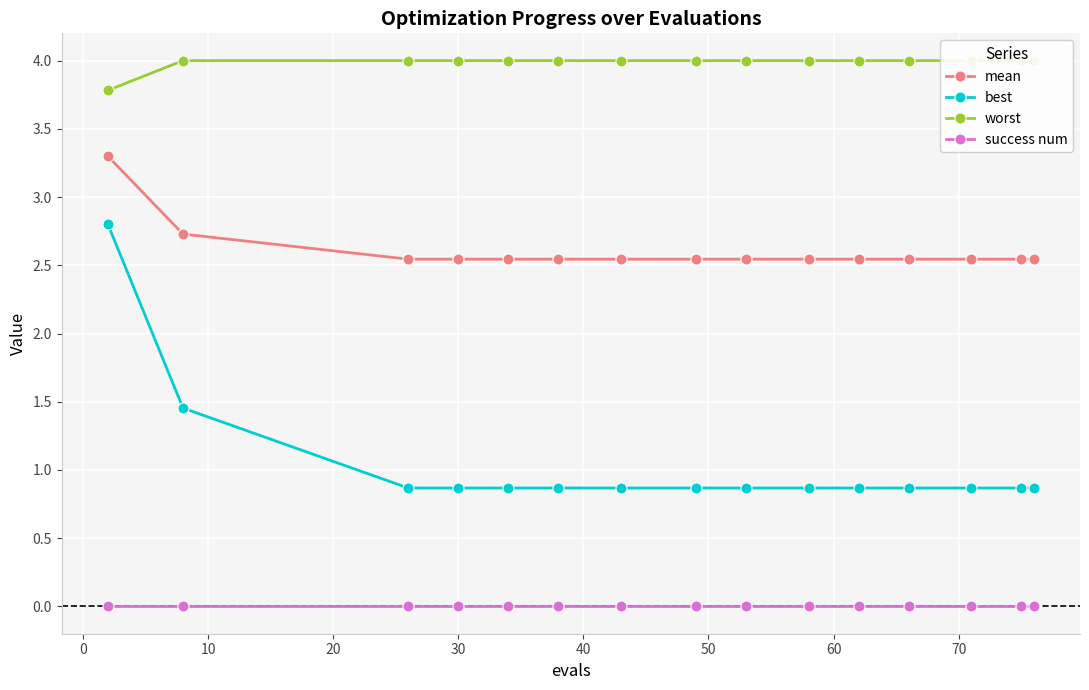

What is the maximum value for best?

2.8